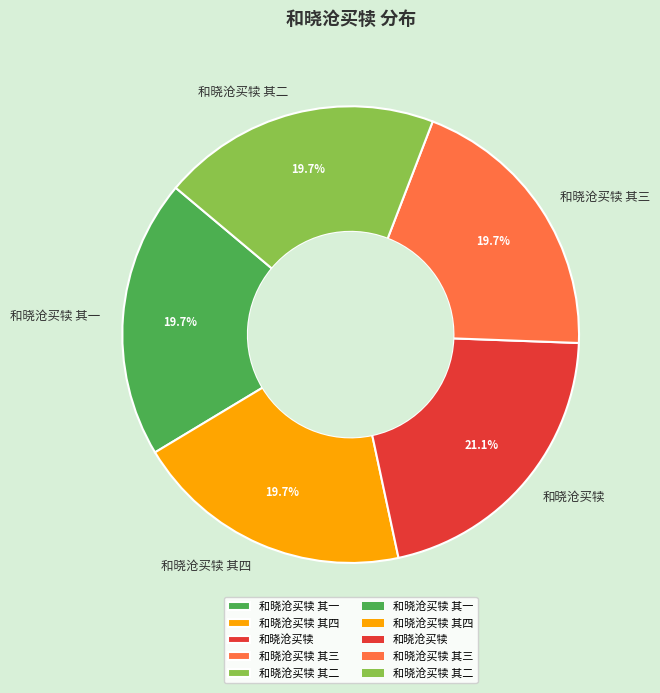

Do 和晓沧买犊 其三 and 和晓沧买犊 其四 together represent more than half of the pie?

No